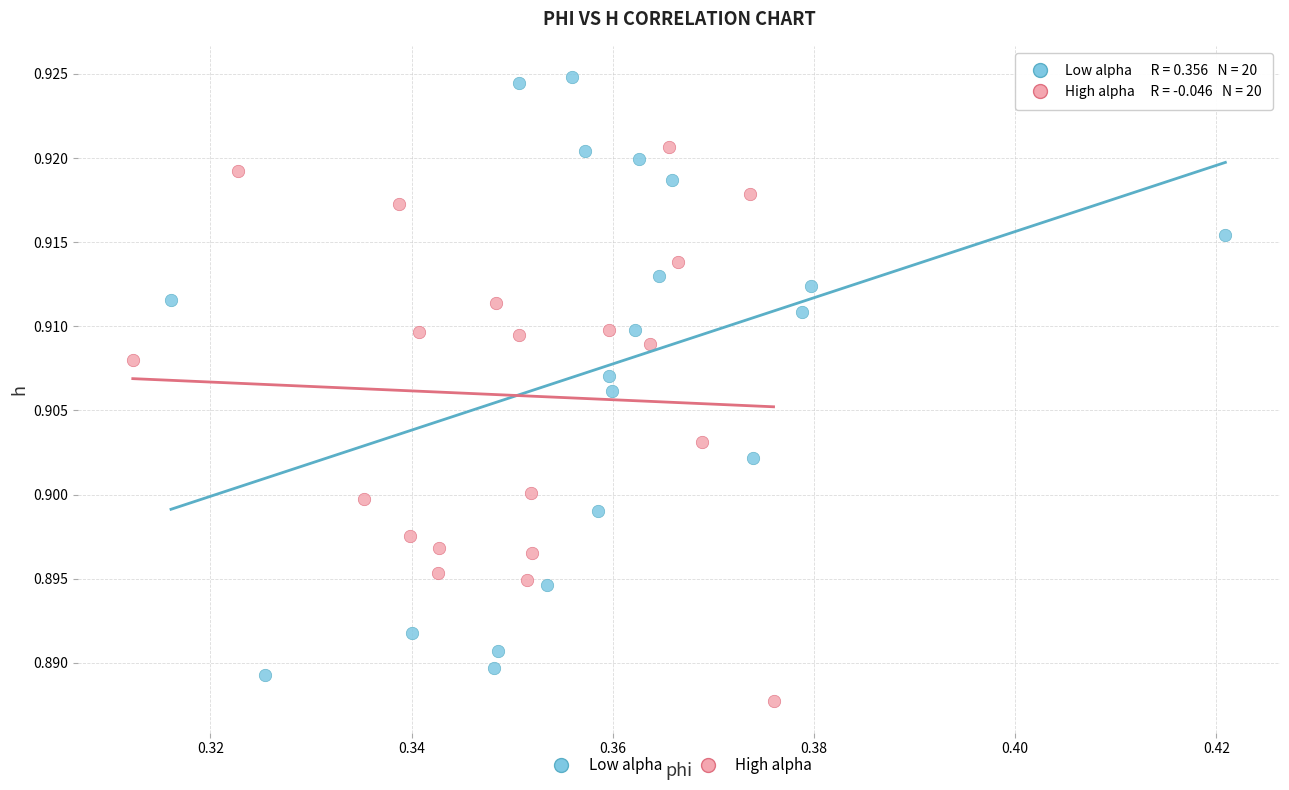

Which series contains the highest Y value?

Low alpha